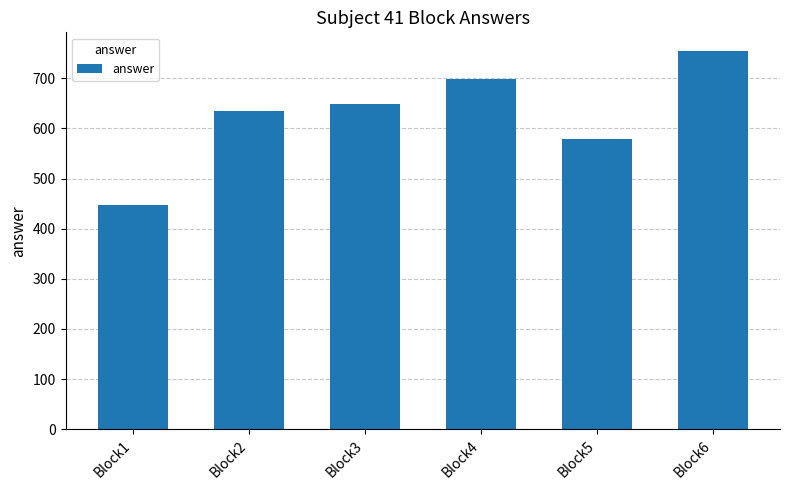

Where is the data nearest to the value 600?

Block5